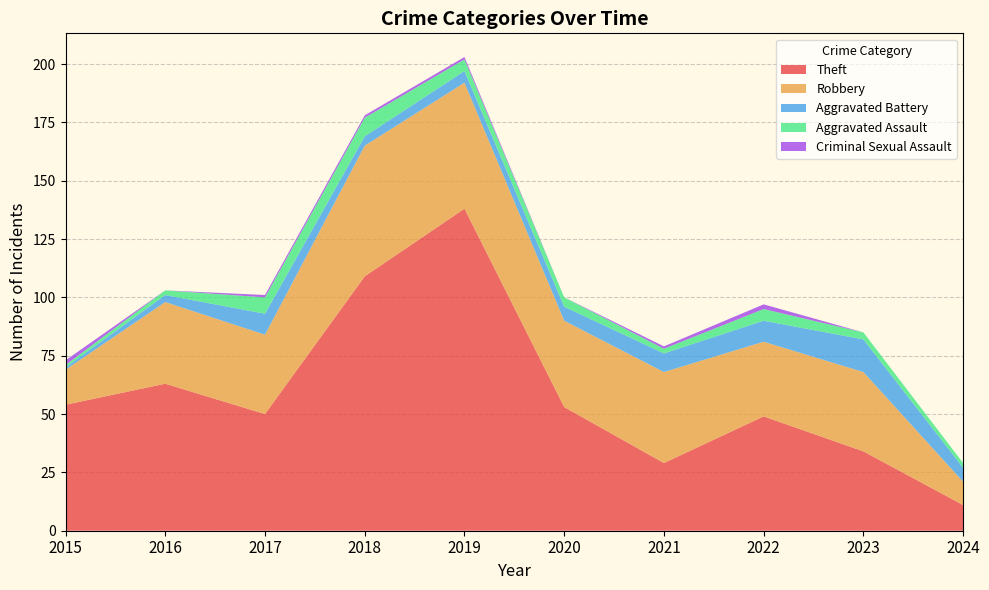

Reading left to right, what are all the values shown in this chart?

Theft: 2015=54	2016=63	2017=50	2018=109	2019=138	2020=53	2021=29	2022=49	2023=34	2024=11
Robbery: 2015=15	2016=35	2017=34	2018=56	2019=54	2020=37	2021=39	2022=32	2023=34	2024=10
Aggravated Battery: 2015=1	2016=3	2017=9	2018=4	2019=5	2020=6	2021=8	2022=9	2023=14	2024=6
Aggravated Assault: 2015=1	2016=2	2017=7	2018=8	2019=5	2020=4	2021=2	2022=5	2023=3	2024=2
Criminal Sexual Assault: 2015=2	2016=0	2017=1	2018=1	2019=1	2020=0	2021=1	2022=2	2023=0	2024=0